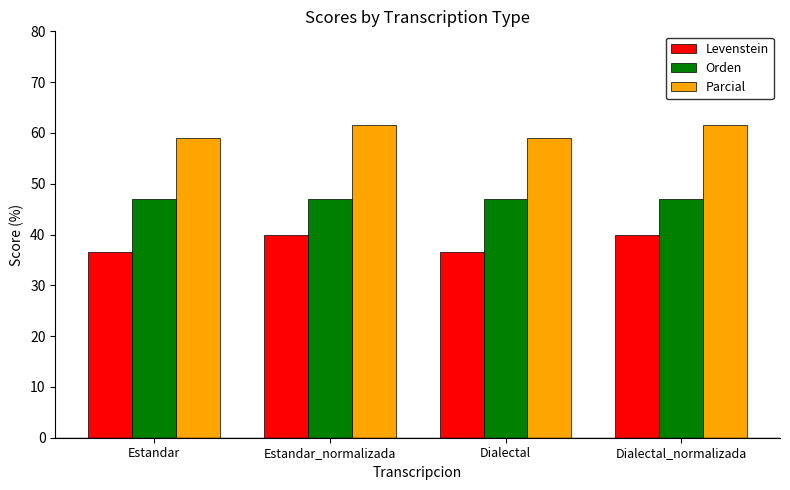

What is the approximate value of Orden at Estandar_normalizada?

47.1